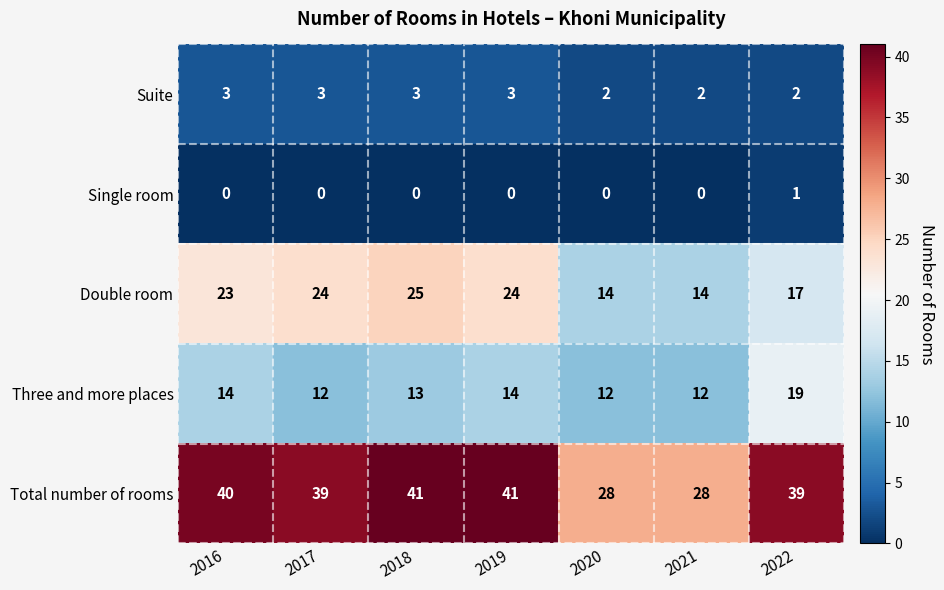

Count the number of data series in this chart.

5